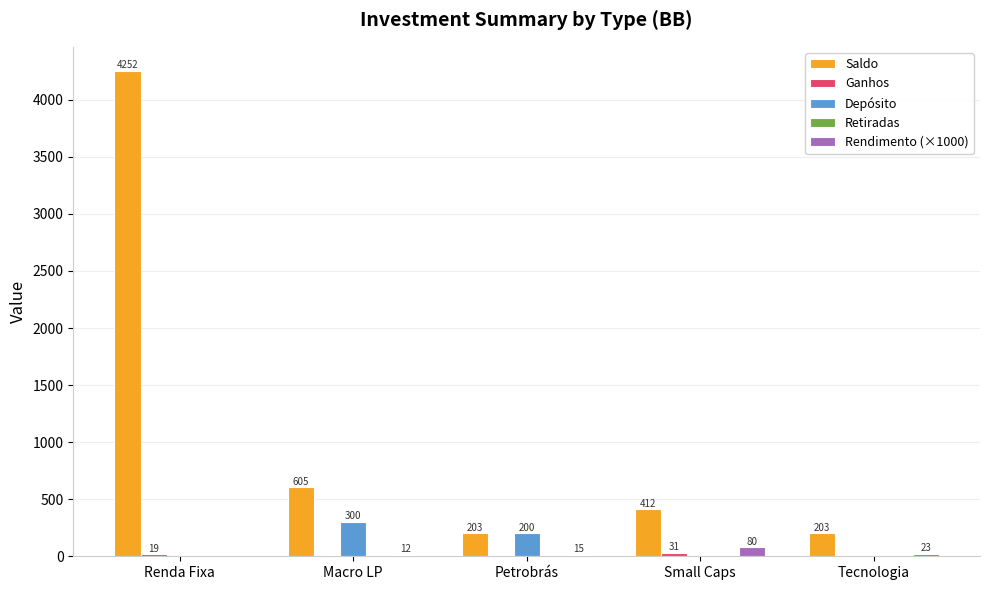

The Rendimento (×1000) series shows 14.7 at Petrobrás. True or false?

True